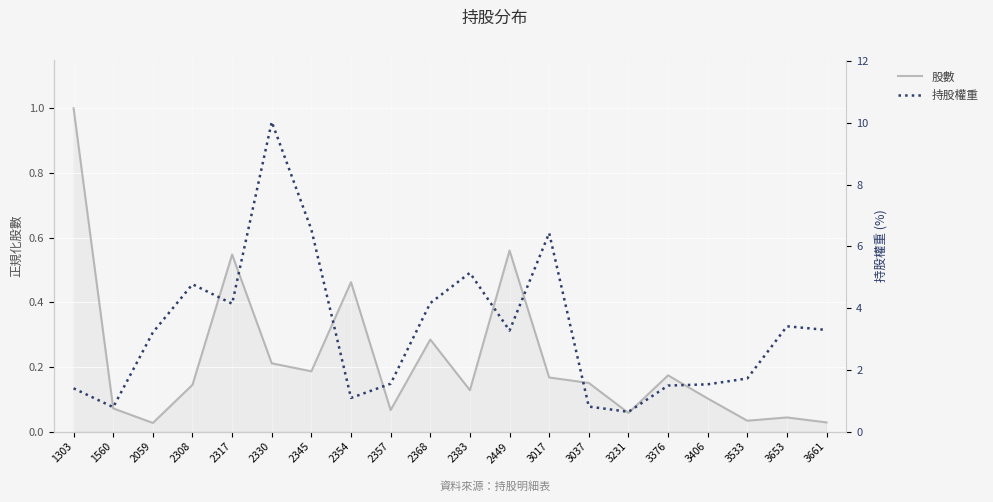

At how many categories does at least one series exceed 4?

7